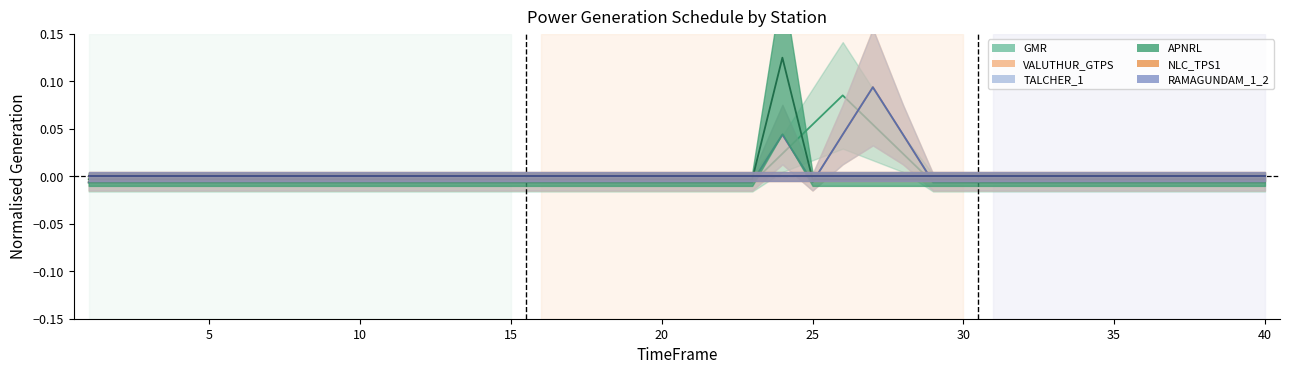

How many lines are shown in the chart?

4